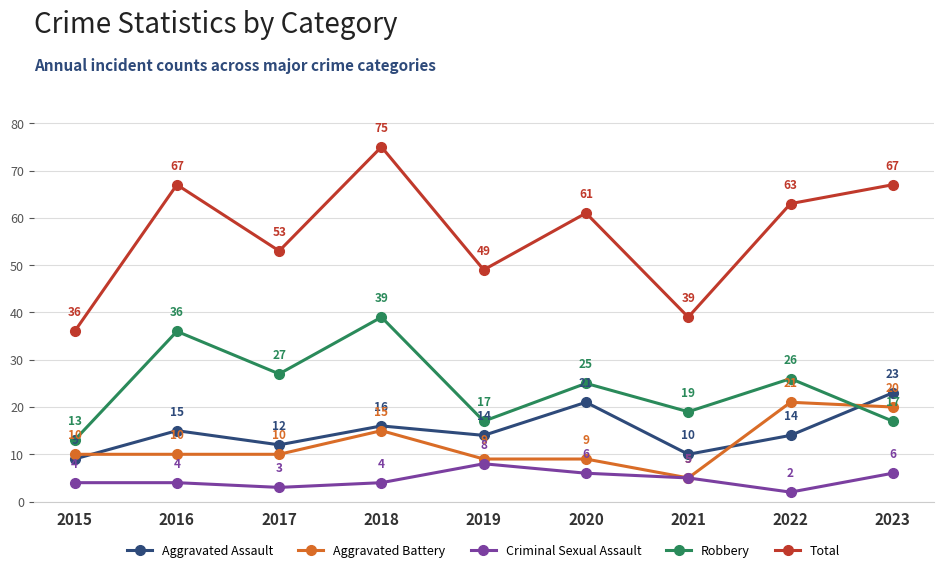

At which label is Robbery closest to 26?

2022